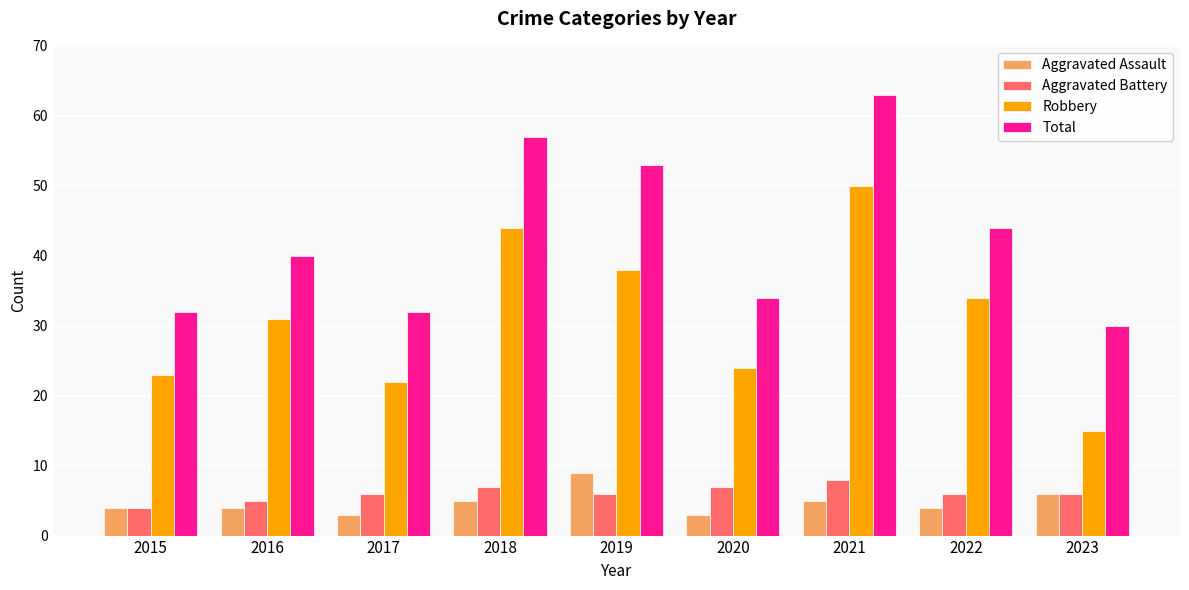

Reading left to right, transcribe all the data shown in this chart.

Aggravated Assault: 4	4	3	5	9	3	5	4	6
Aggravated Battery: 4	5	6	7	6	7	8	6	6
Robbery: 23	31	22	44	38	24	50	34	15
Total: 32	40	32	57	53	34	63	44	30